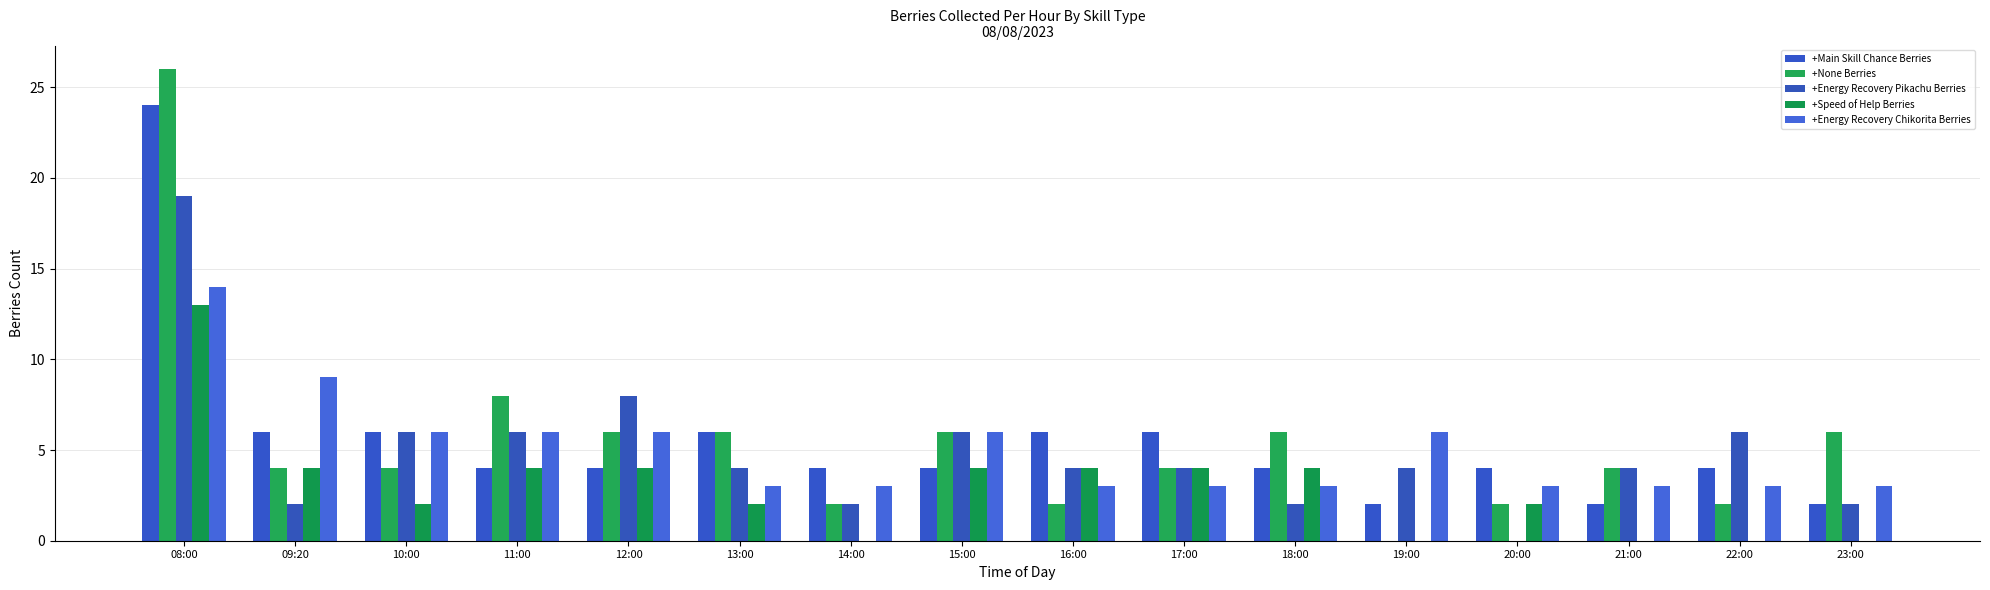

What is the value of the +Energy Recovery Pikachu Berries bar at the 5th from the left?

8